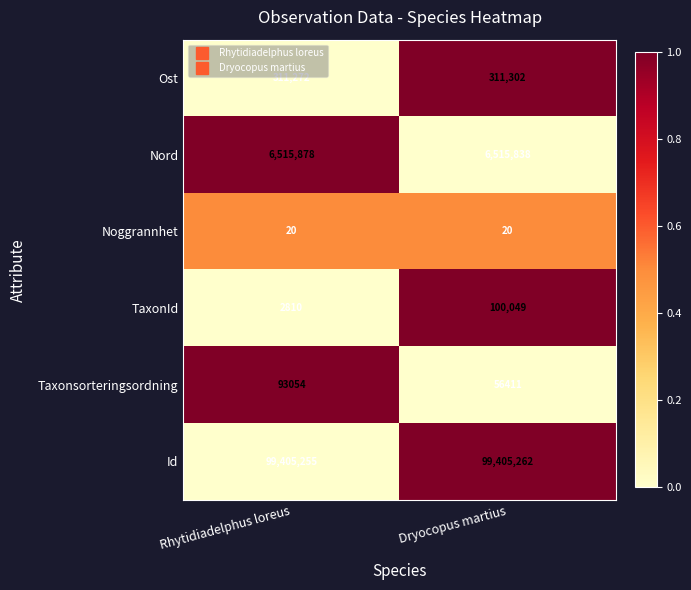

Is it true that Ost equals 154735 at Rhytidiadelphus loreus?

False